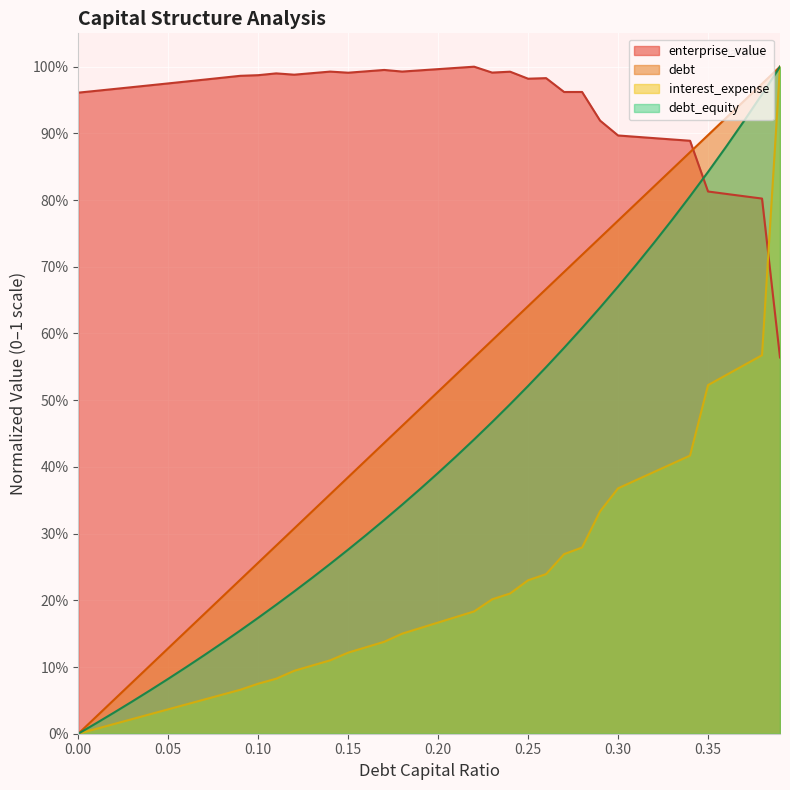

Between 0.25 and 0.36, which series saw the biggest shift?

debt